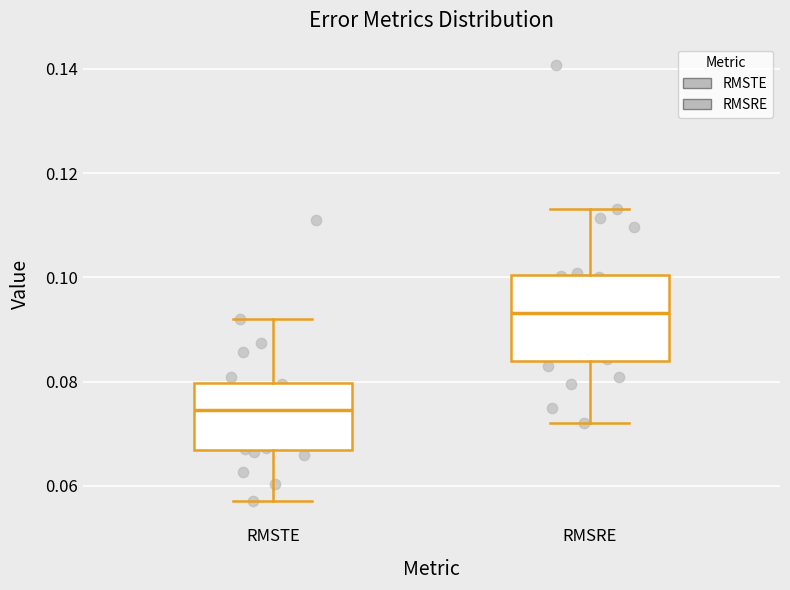

Where is the lower edge of the box for RMSRE on the y-axis? The values are not printed on the chart, so give them approximately, as read against the axis.

0.084